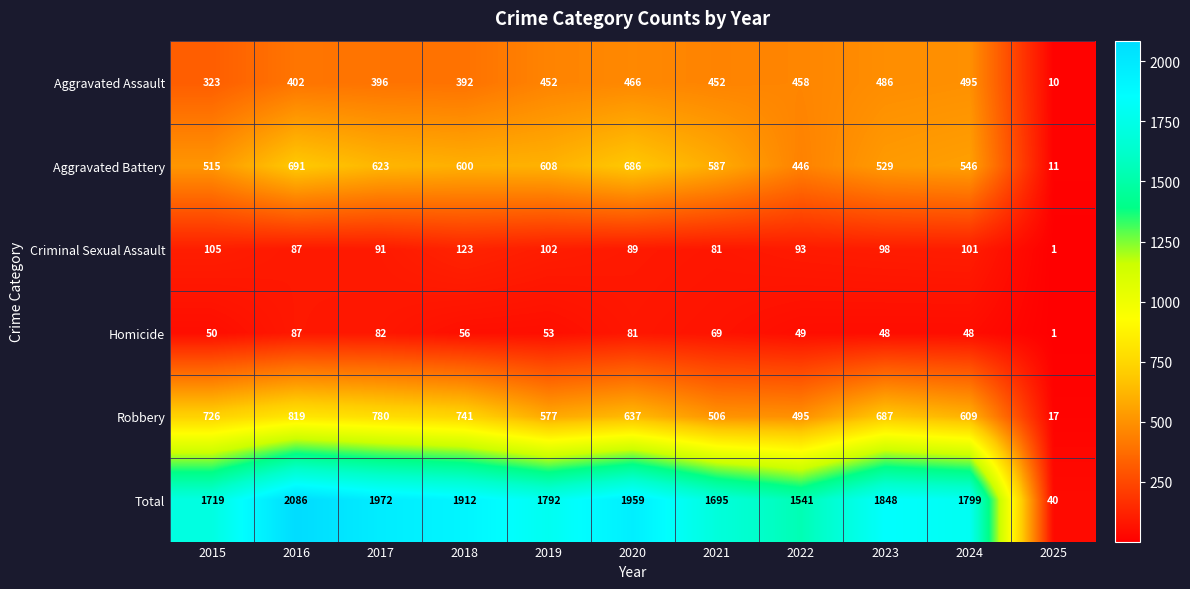

What is the difference between the maximum and minimum values in the Aggravated Assault series?

485